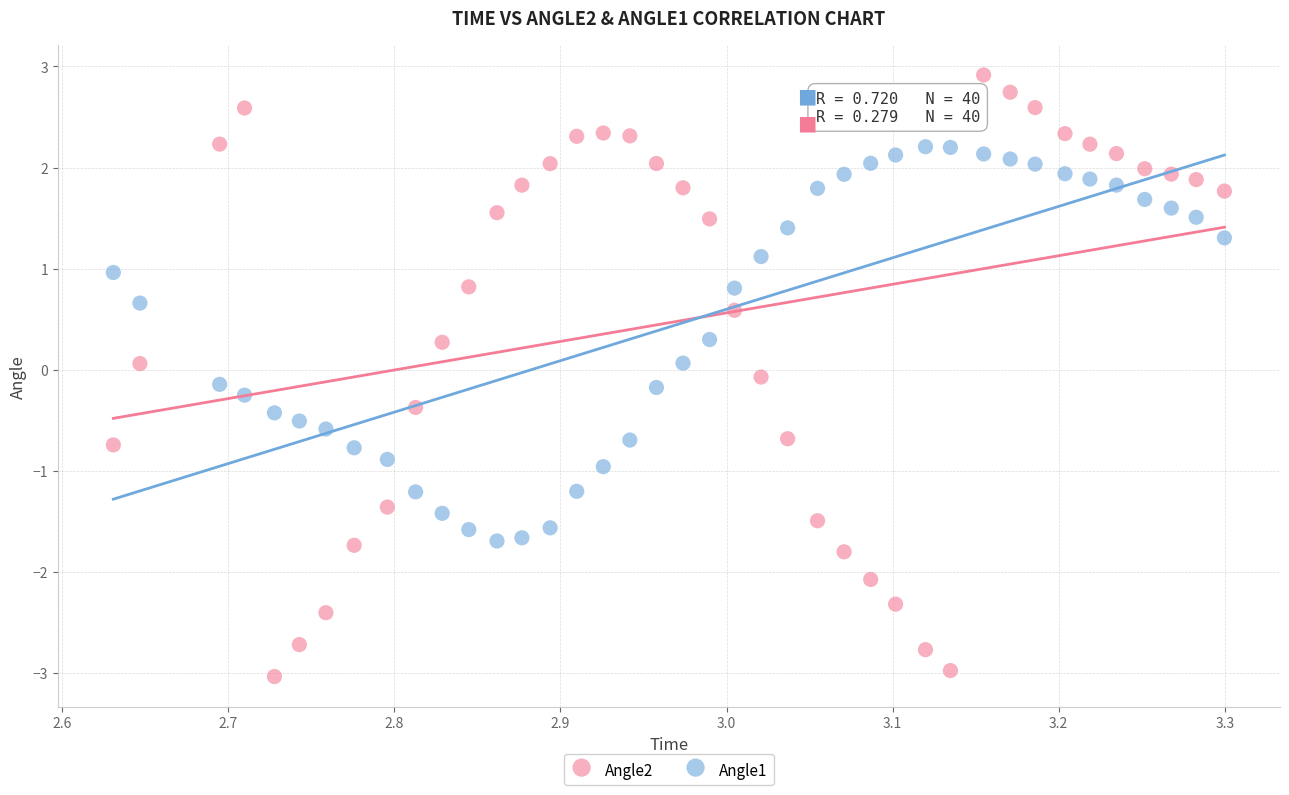

Across all data points, what is the range of Y values (max minus min)?

6.0